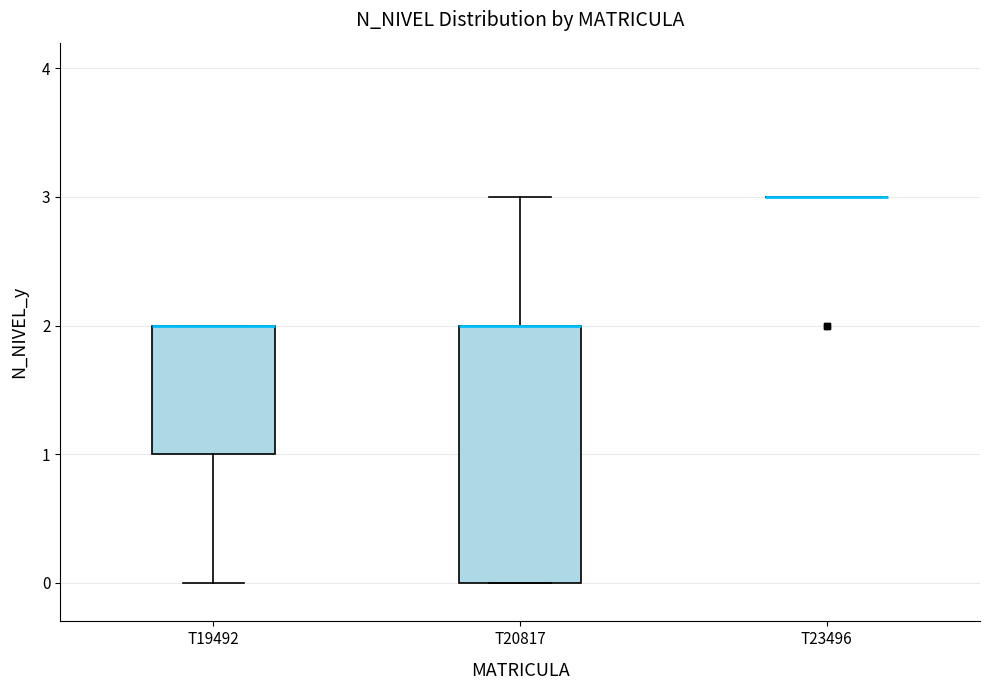

Where is the lower edge of the box for T20817 on the y-axis? The values are not printed on the chart, so give them approximately, as read against the axis.

0